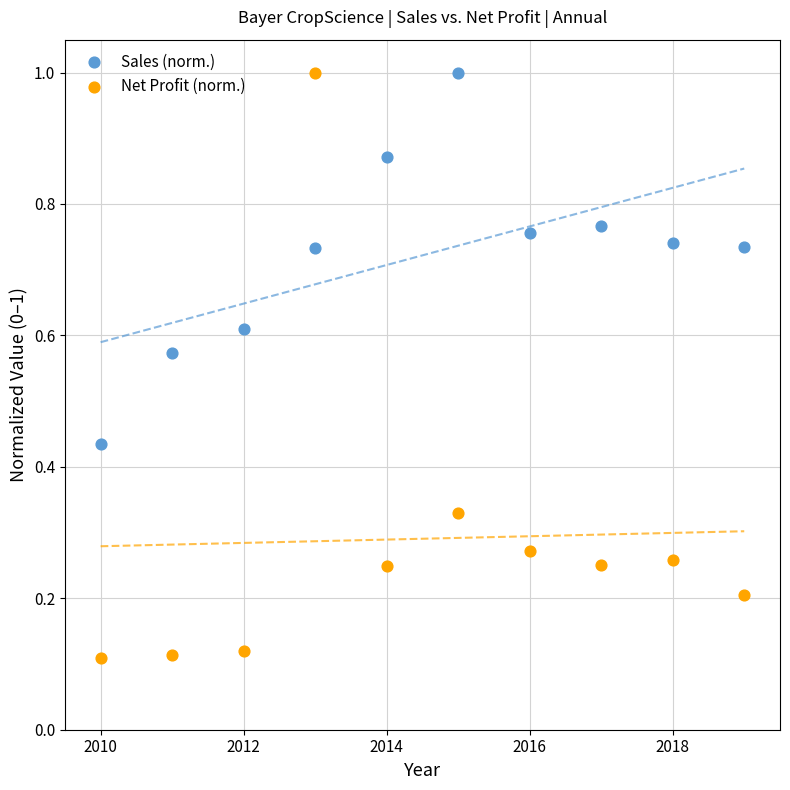

What are all the series names shown in the legend?

Sales (norm.), Net Profit (norm.)